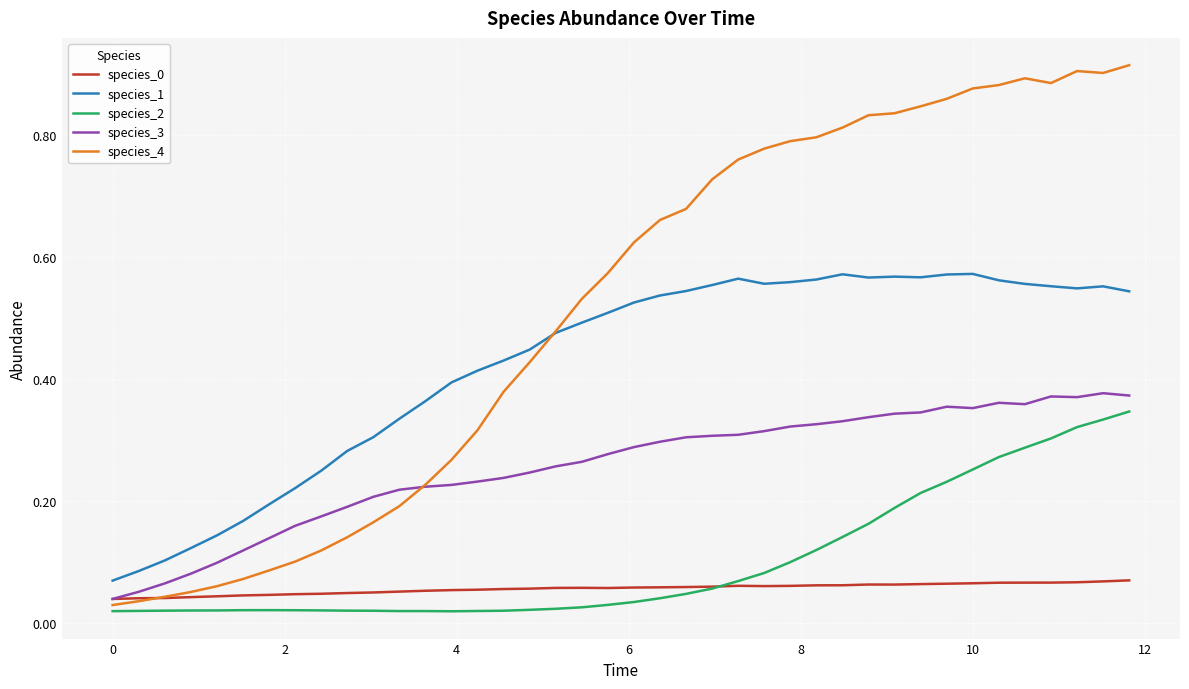

True or false: species_0 and species_1 cross at least once.

False